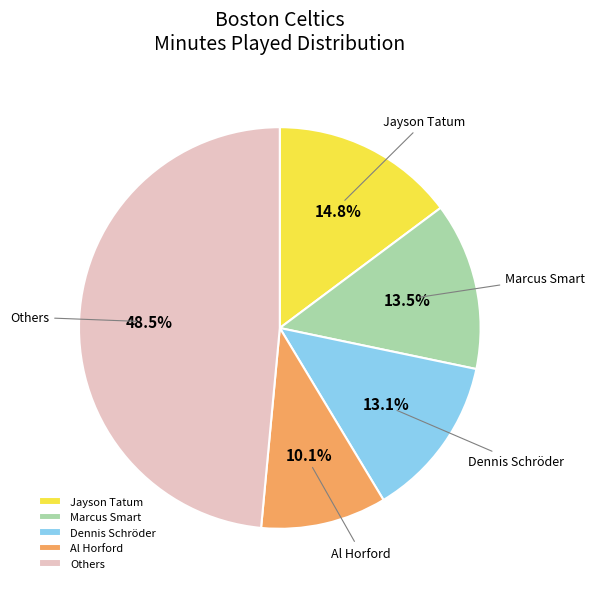

How many segments does this pie chart have?

5